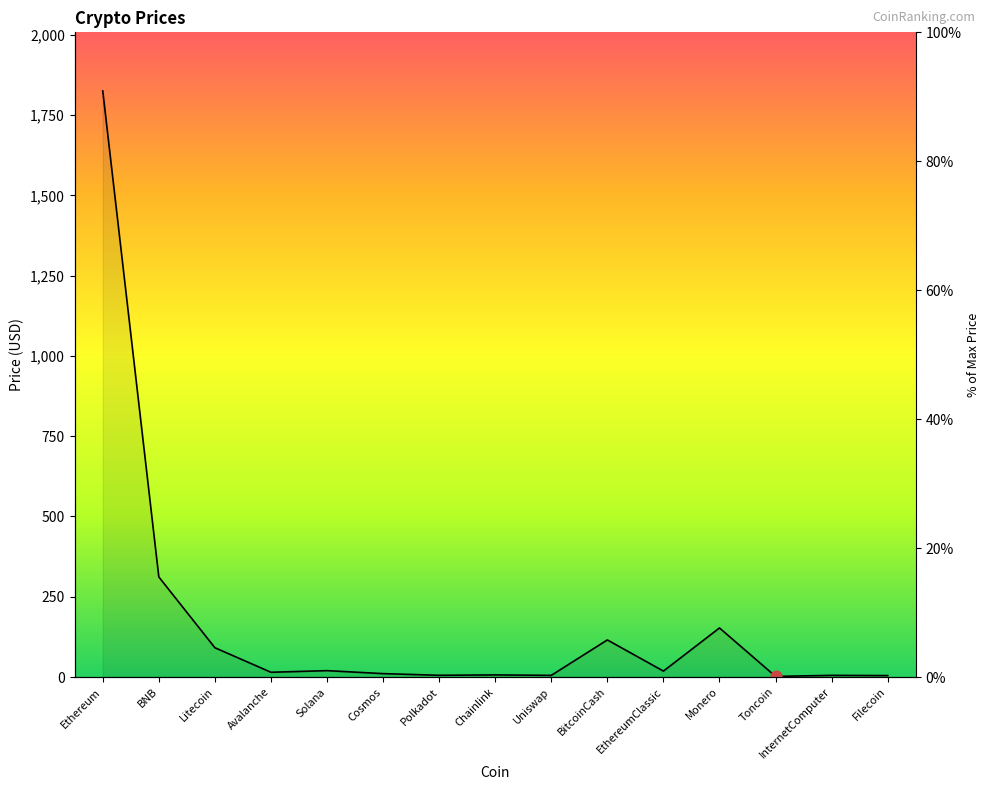

Which has a higher value, Filecoin or EthereumClassic?

EthereumClassic